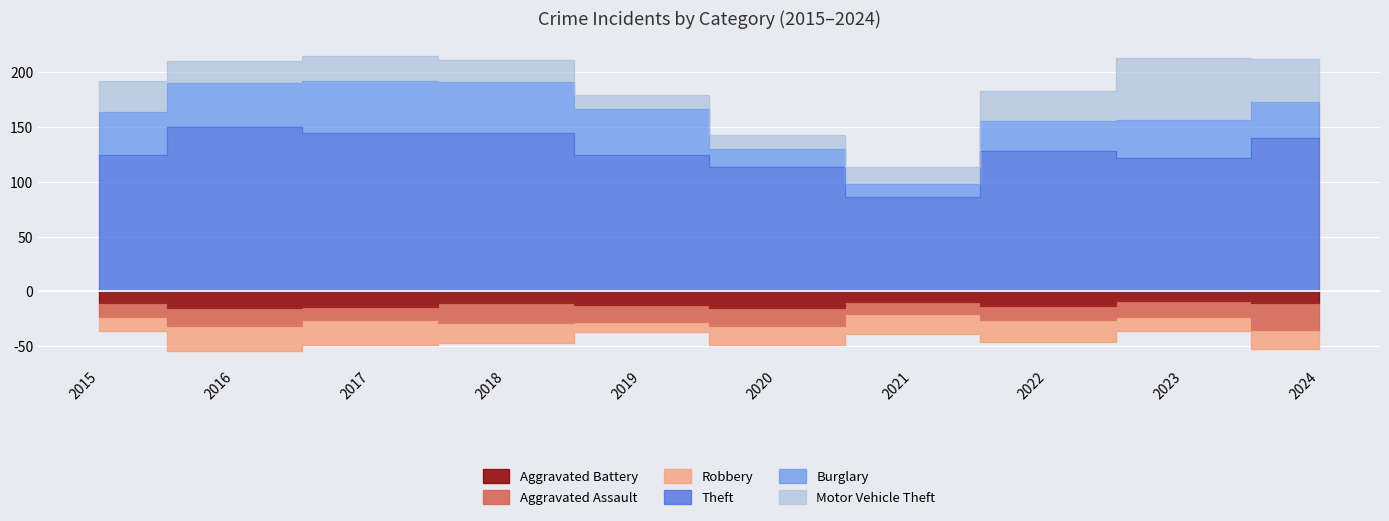

What is the sum of the Motor Vehicle Theft values at 2018 and 2016?

40